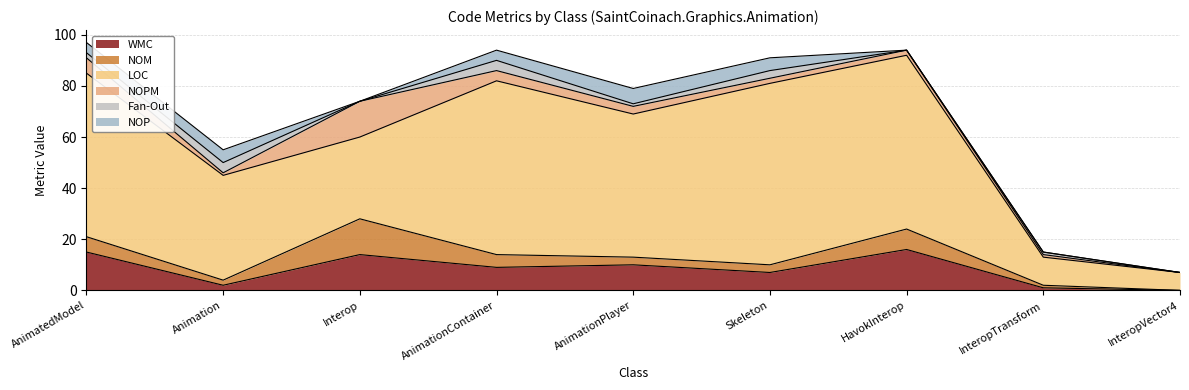

True or false: WMC and NOPM cross at least once.

False